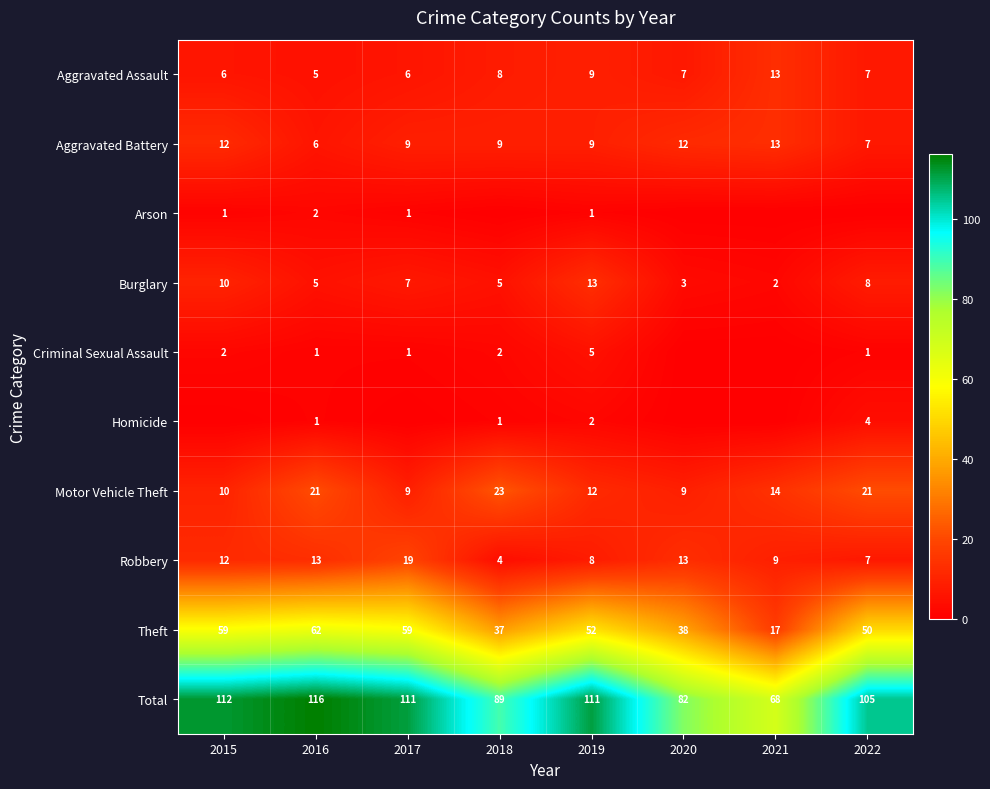

Which label corresponds to the largest value in the chart?

2016